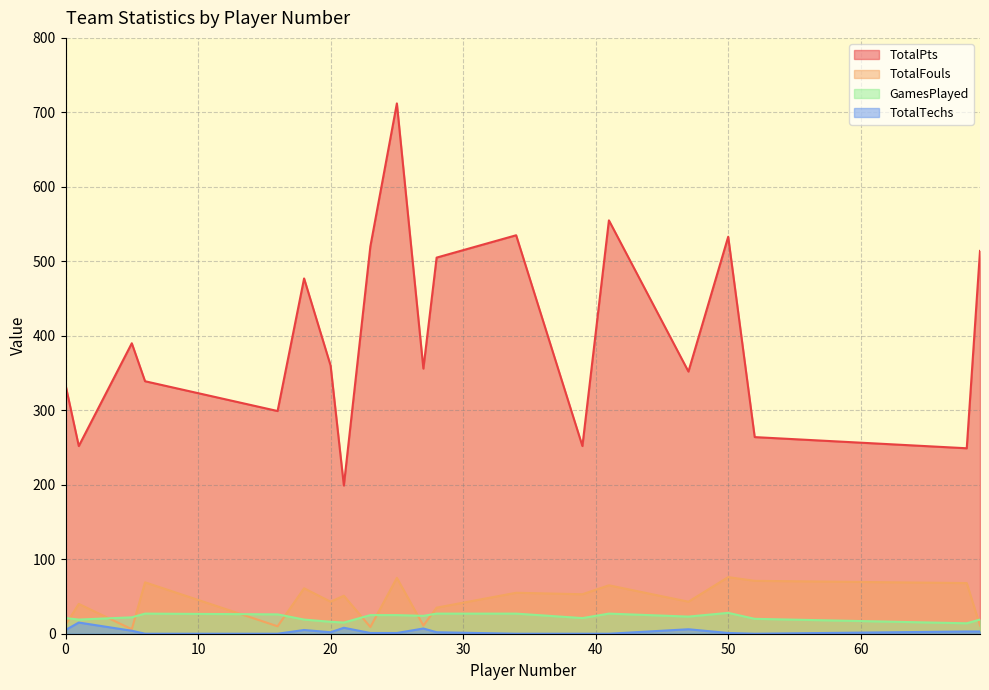

What is the maximum value for TotalPts?

712